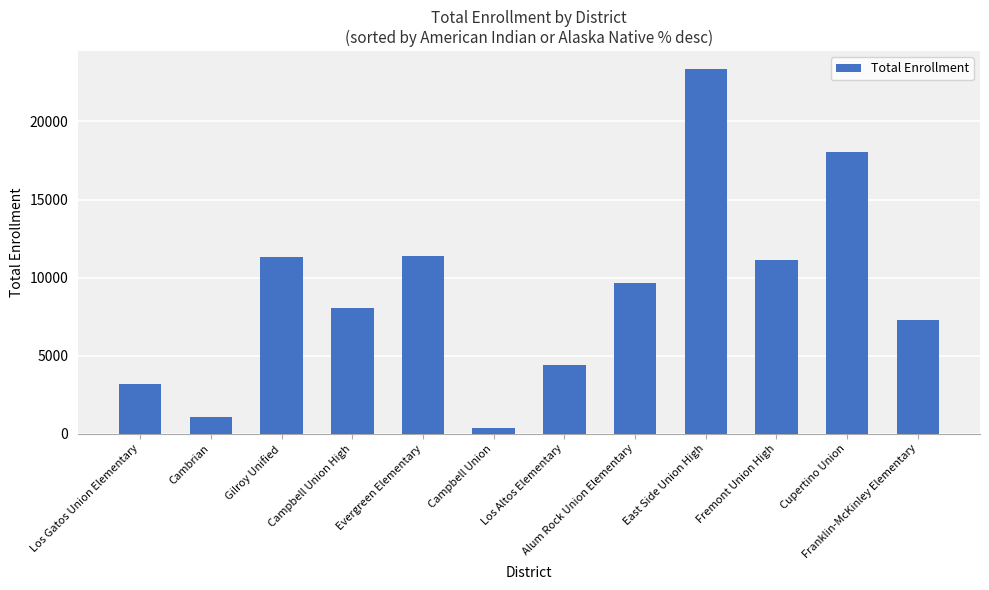

What is the sum of all values?

109127